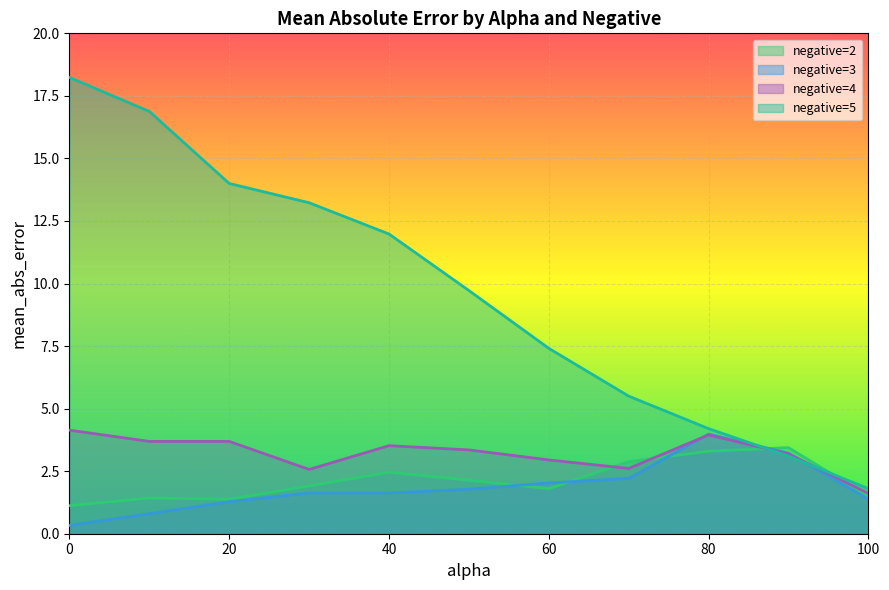

Which series has the largest range (max minus min)?

negative=5